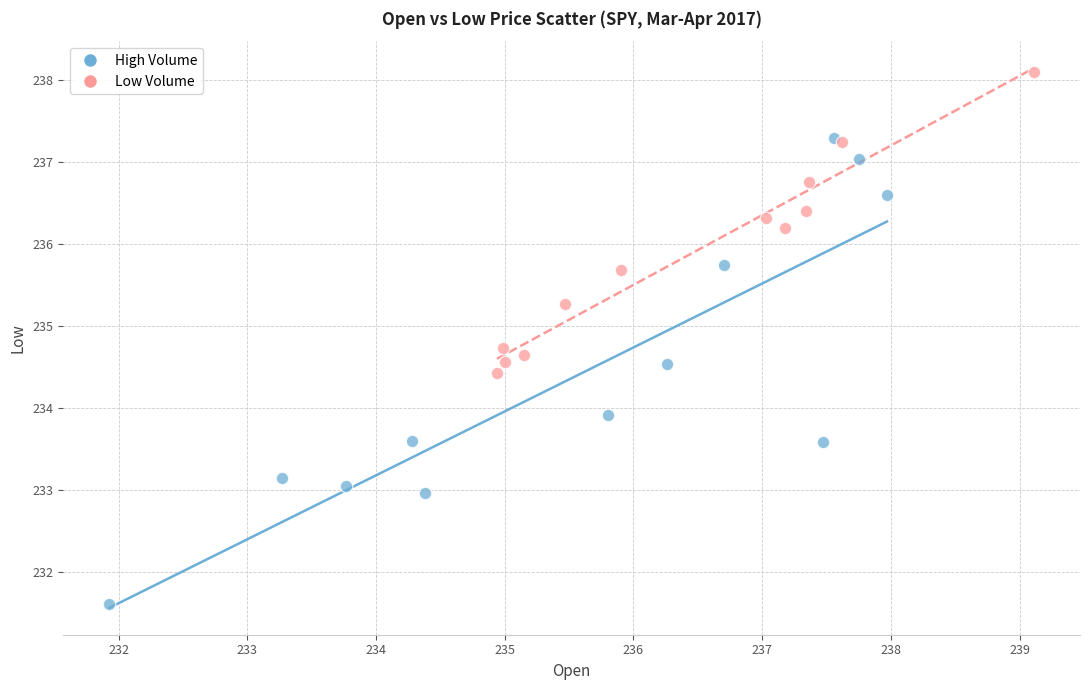

Which series reaches the minimum Y coordinate?

High Volume